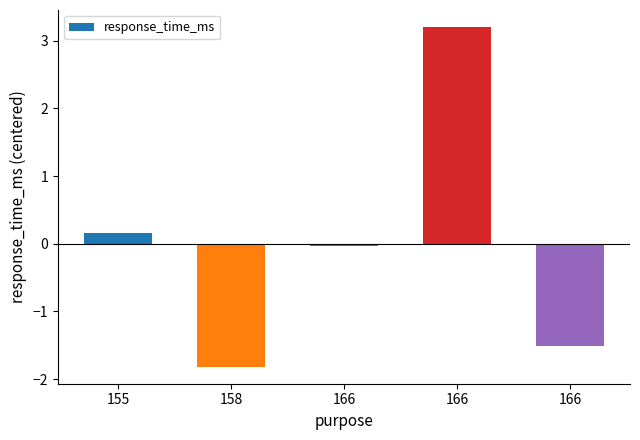

Rank the categories by value from lowest to highest.

158, 166, 166, 155, 166